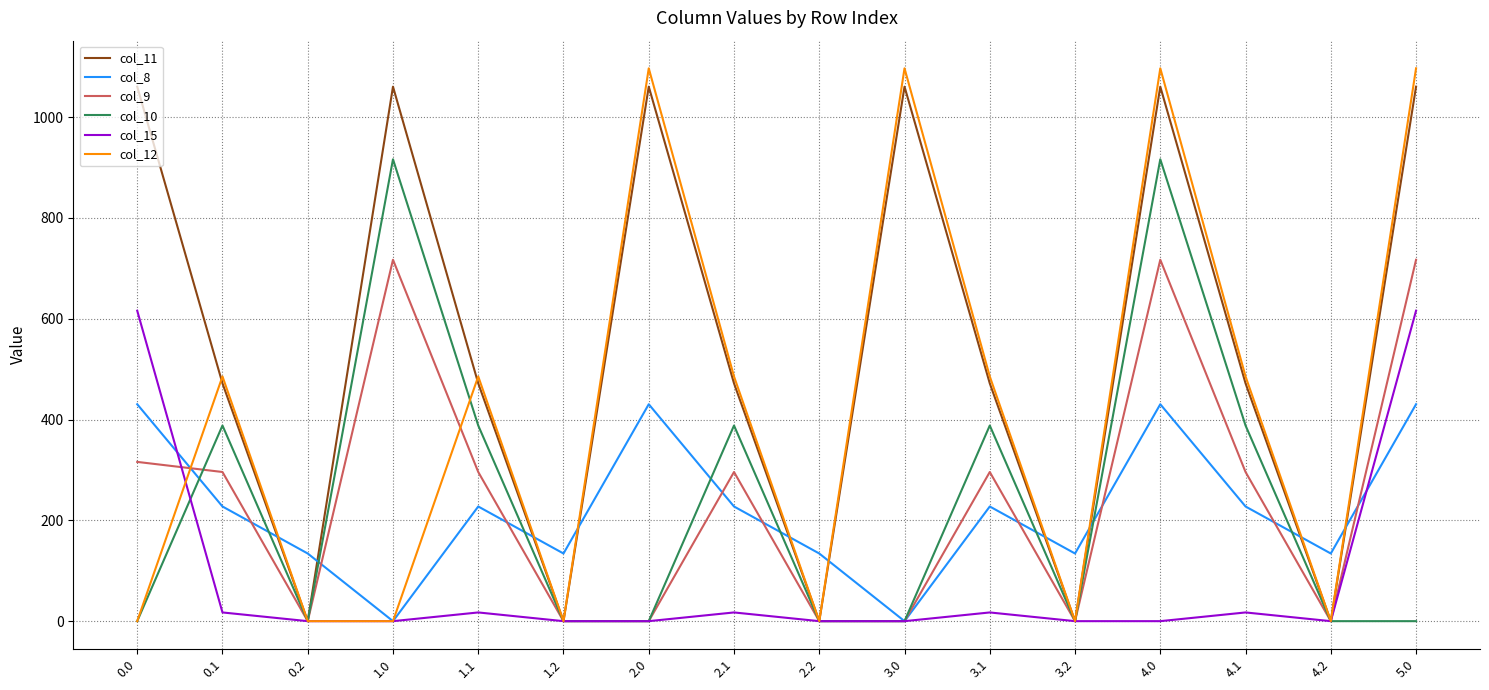

At which category is the sum across all series the highest?

4.0